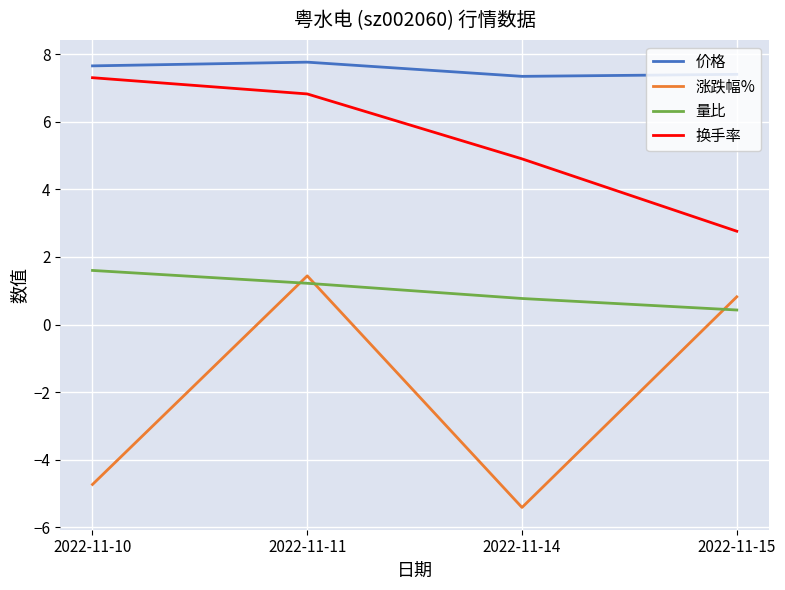

Is it true that 量比 equals 0.4 at 2022-11-15?

True